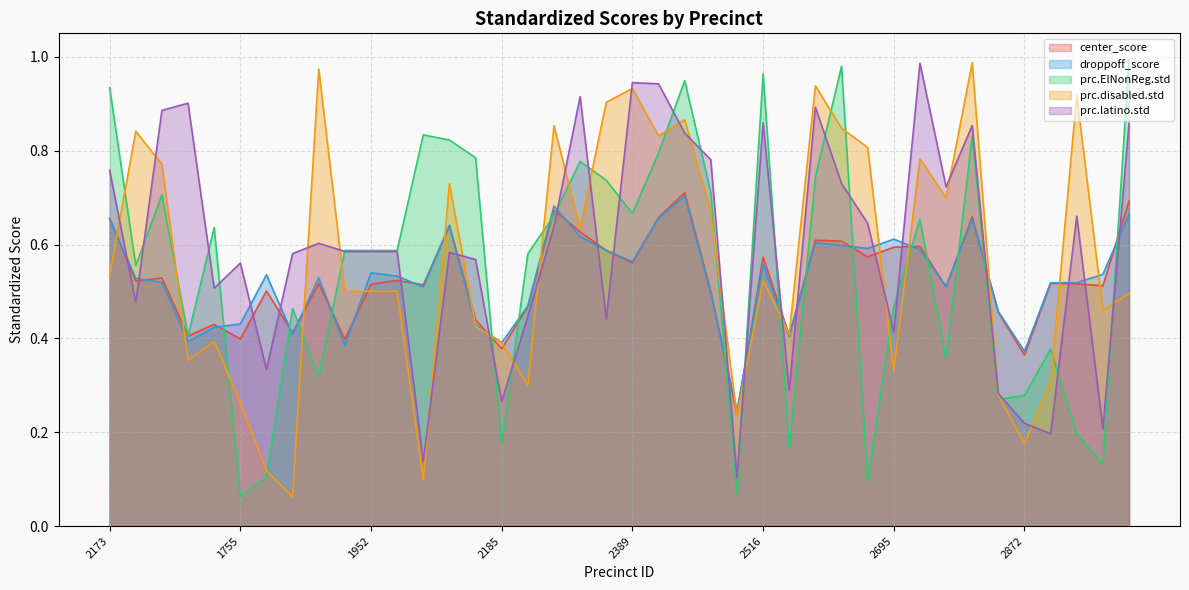

What is the label of the 15th point from the right?

2516